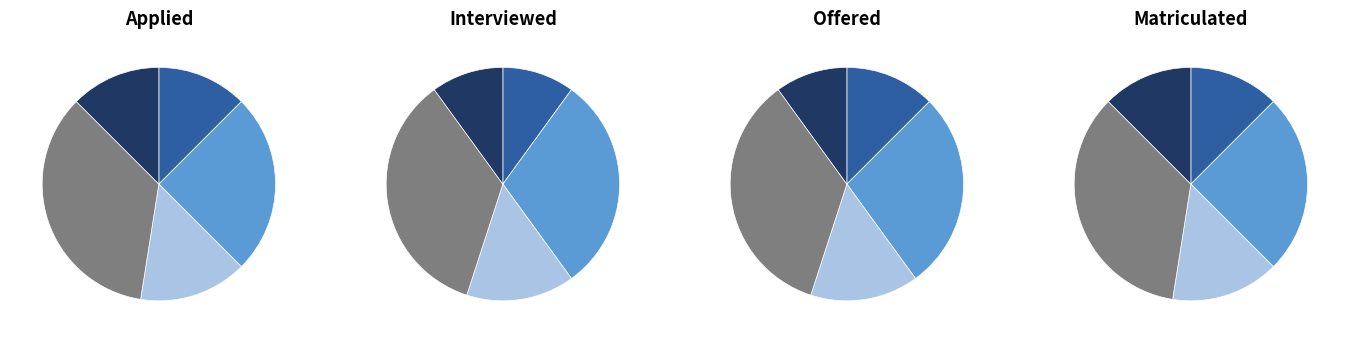

The load slice represents 31% of the pie. True or false?

False